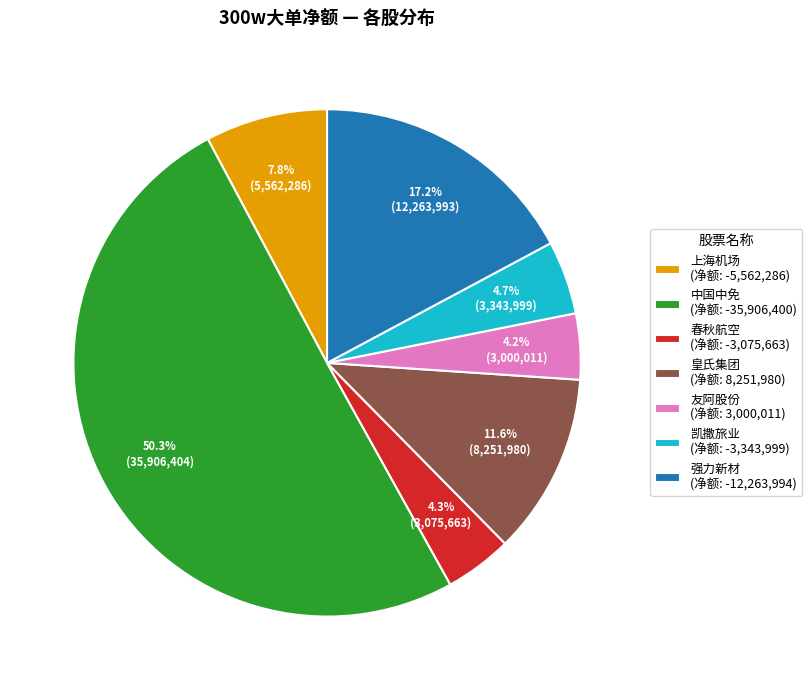

To the nearest percent, what portion does 春秋航空 represent?

4%